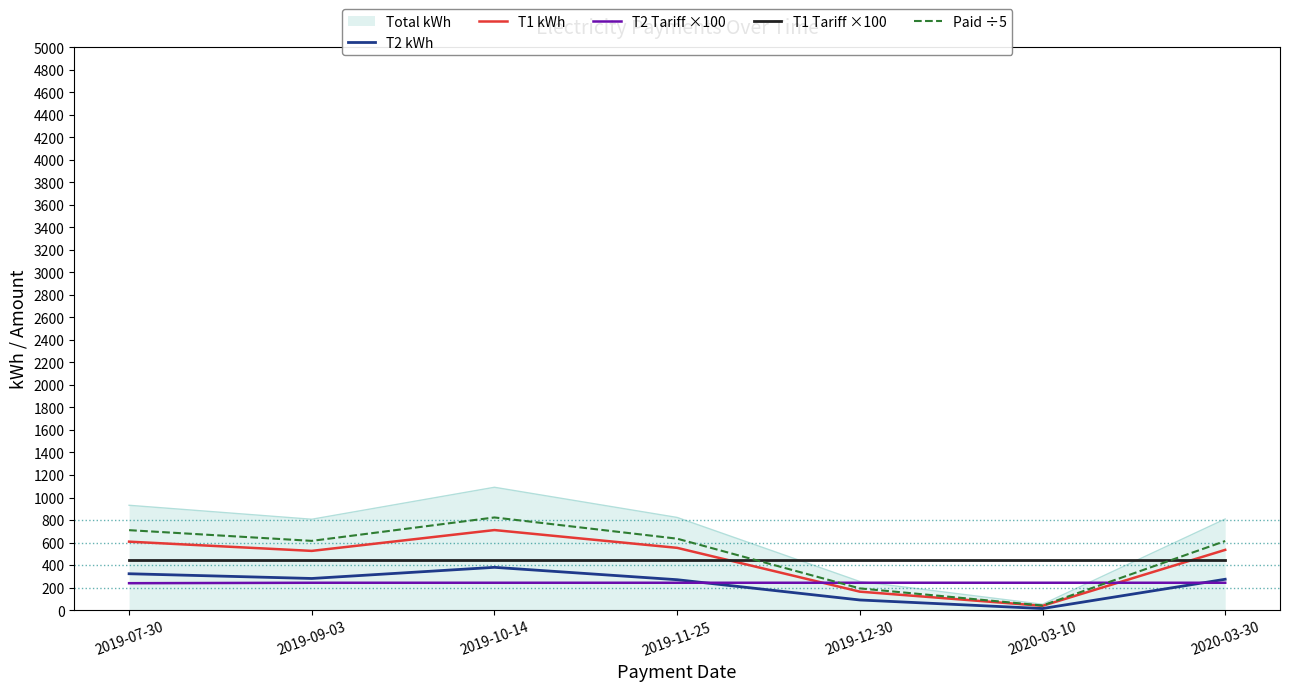

At which category does the chart reach its peak across all series?

2019-10-14